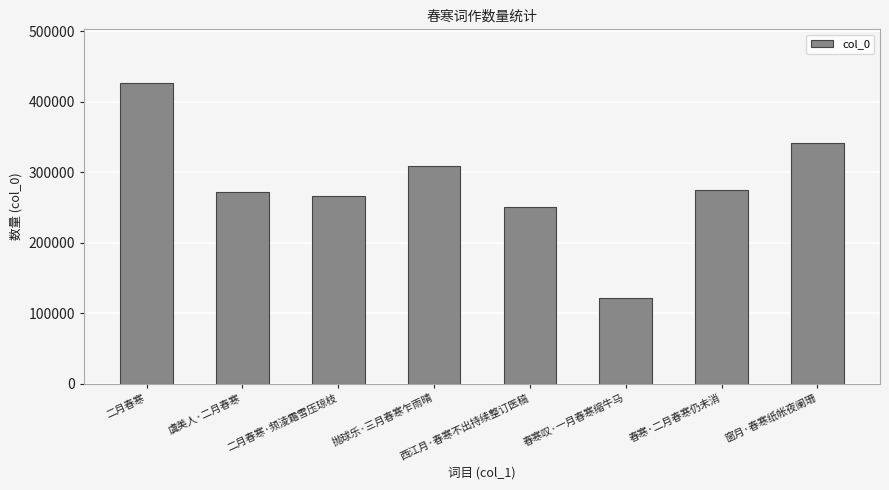

Which category has the highest value across all series?

二月春寒